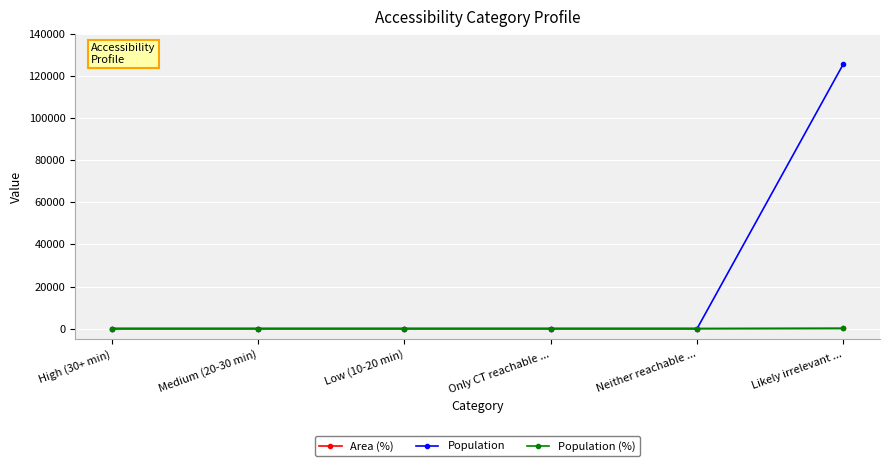

Does the chart have visible grid lines?

Yes